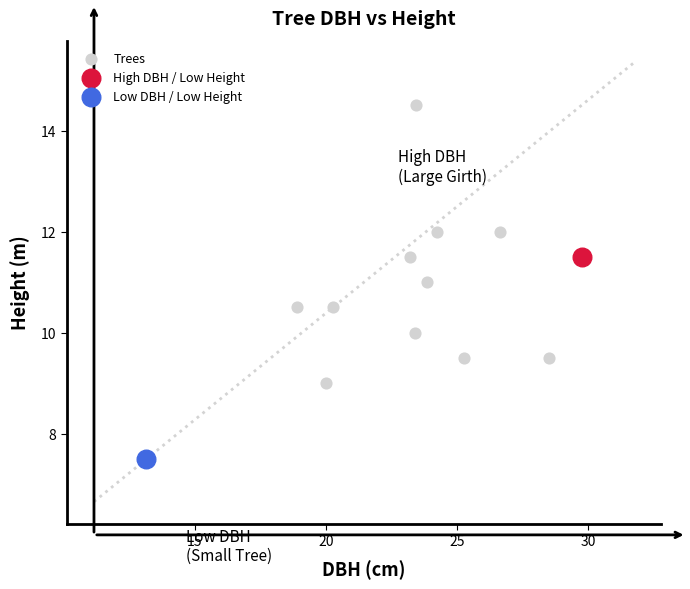

What are all the series names shown in the legend?

Trees, High DBH / Low Height, Low DBH / Low Height